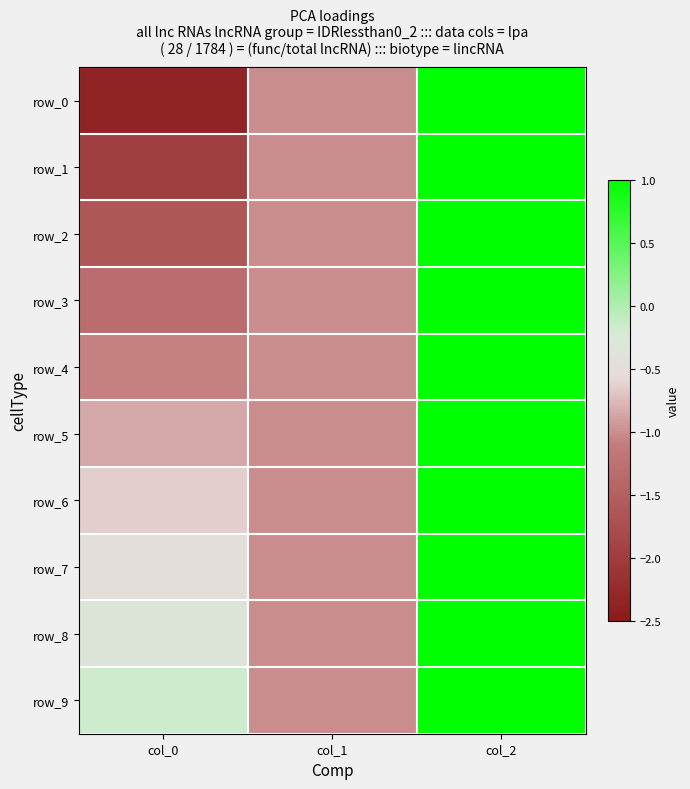

Reading left to right, list all the values displayed in this chart.

row_0: col_0=-2.4	col_1=-1.0	col_2=1.0
row_1: col_0=-2.0	col_1=-1.0	col_2=1.0
row_2: col_0=-1.6	col_1=-1.0	col_2=1.0
row_3: col_0=-1.3	col_1=-1.0	col_2=1.0
row_4: col_0=-1.1	col_1=-1.0	col_2=1.0
row_5: col_0=-0.8	col_1=-1.0	col_2=1.0
row_6: col_0=-0.7	col_1=-1.0	col_2=1.0
row_7: col_0=-0.5	col_1=-1.0	col_2=1.0
row_8: col_0=-0.3	col_1=-1.0	col_2=1.0
row_9: col_0=-0.2	col_1=-1.0	col_2=1.0